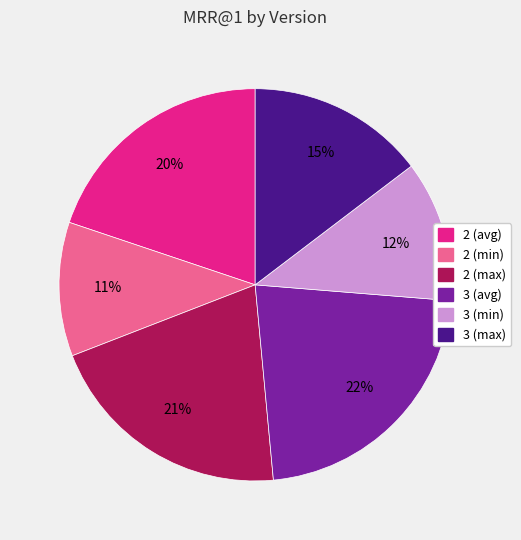

True or false: 2 (max) accounts for 35% of the total.

False